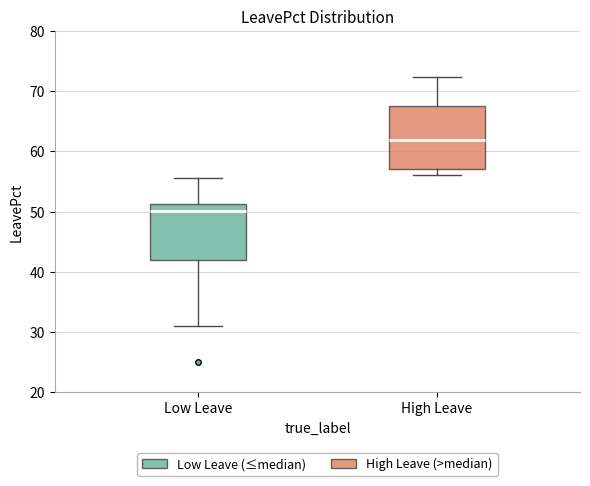

Comparing the boxes themselves (not the whiskers), which one is the tallest?

High Leave